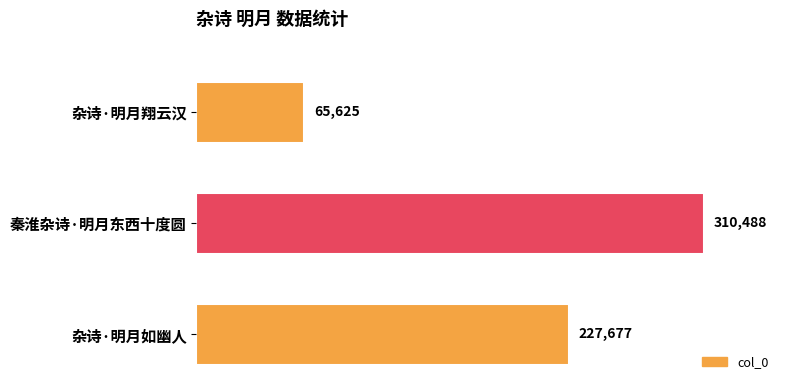

What is the smallest value displayed?

65625